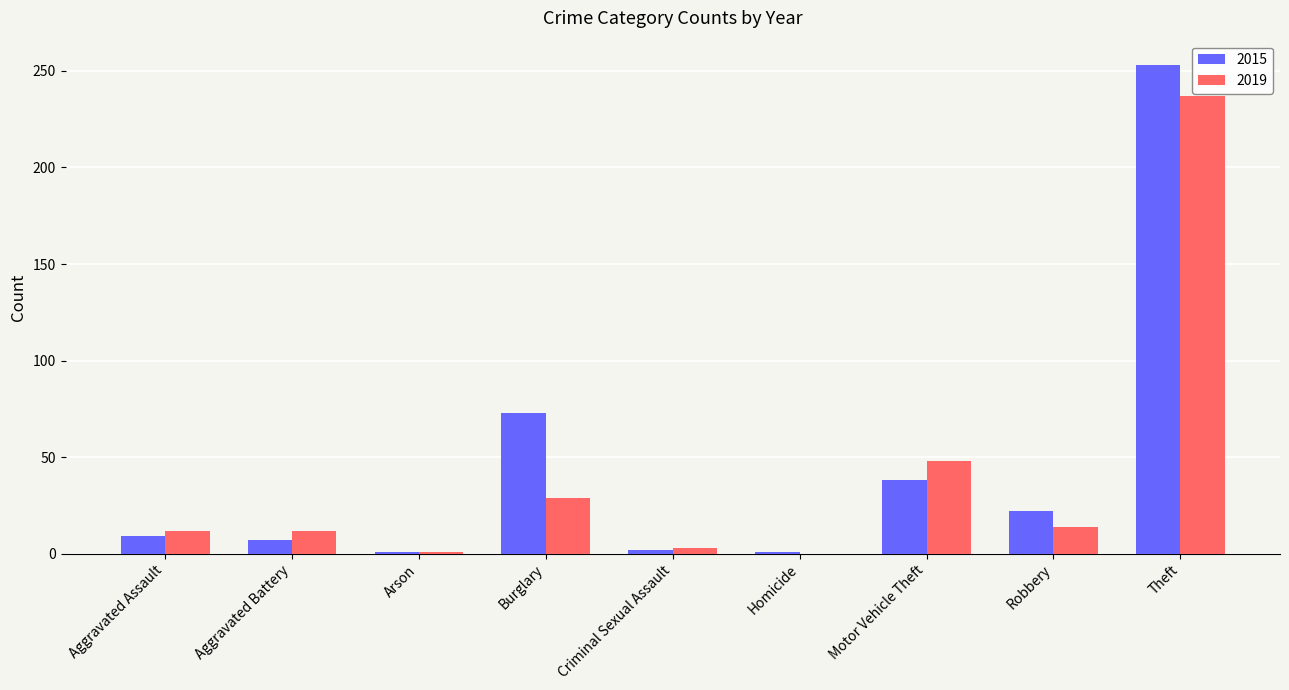

The 2015 series shows 73 at Burglary. True or false?

True